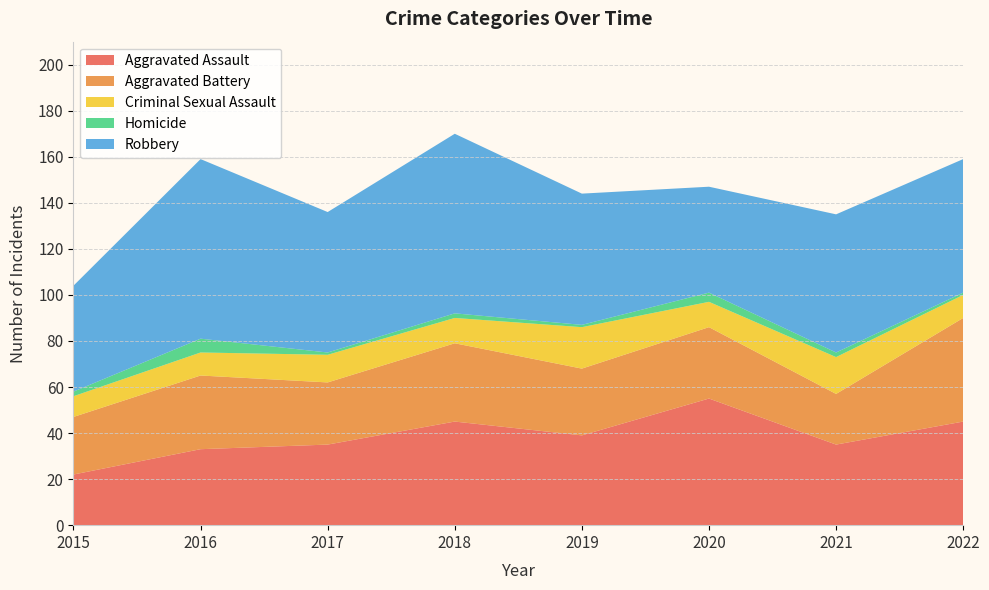

Reading left to right, extract all data points from this chart.

Aggravated Assault: 2015=22	2016=33	2017=35	2018=45	2019=39	2020=55	2021=35	2022=45
Aggravated Battery: 2015=25	2016=32	2017=27	2018=34	2019=29	2020=31	2021=22	2022=45
Criminal Sexual Assault: 2015=9	2016=10	2017=12	2018=11	2019=18	2020=11	2021=16	2022=10
Homicide: 2015=2	2016=6	2017=1	2018=2	2019=1	2020=4	2021=2	2022=1
Robbery: 2015=46	2016=78	2017=61	2018=78	2019=57	2020=46	2021=60	2022=58